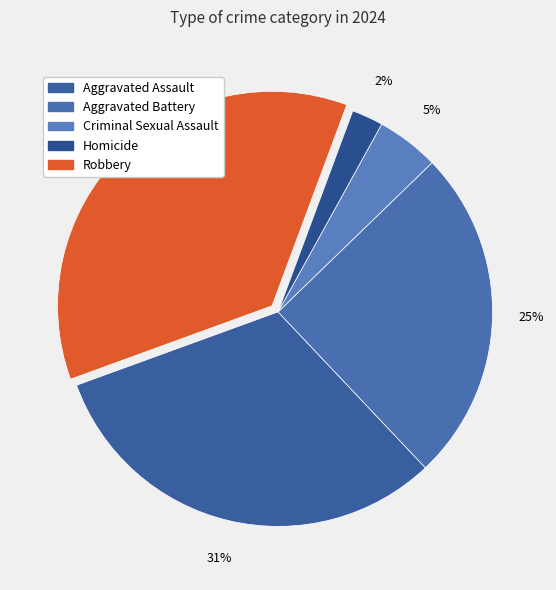

To the nearest percent, what portion does Aggravated Battery represent?

25%